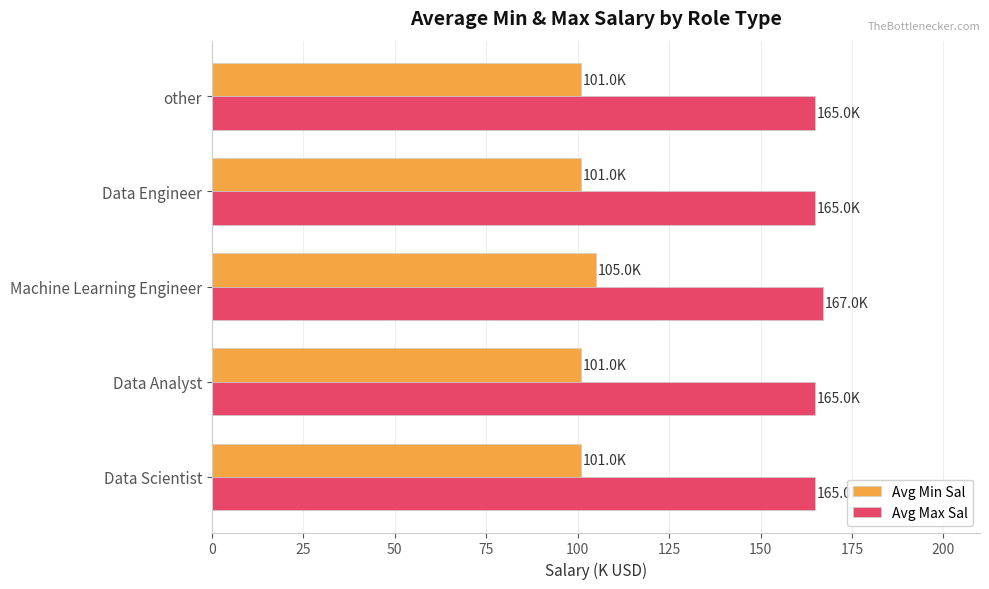

How many Avg Max Sal values are between 165 and 166?

4